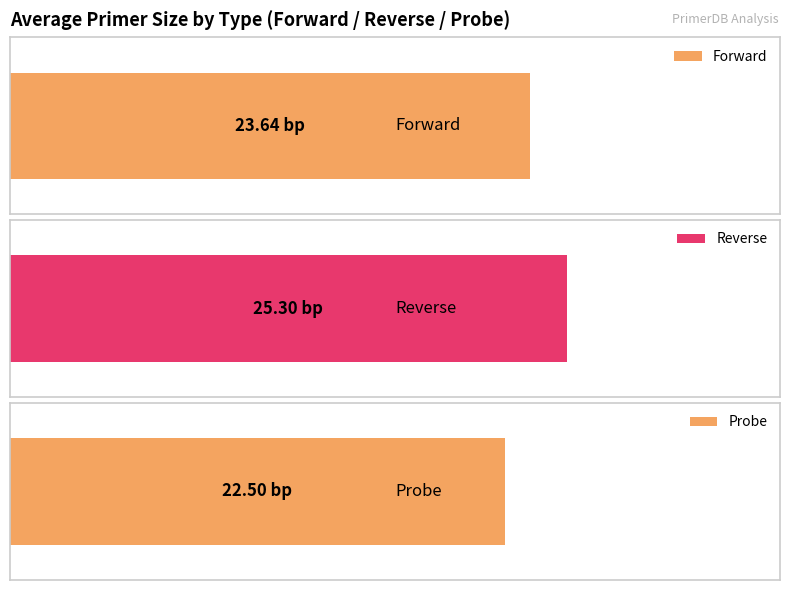

Rank the series by their maximum value, from highest to lowest.

Reverse, Forward, Probe